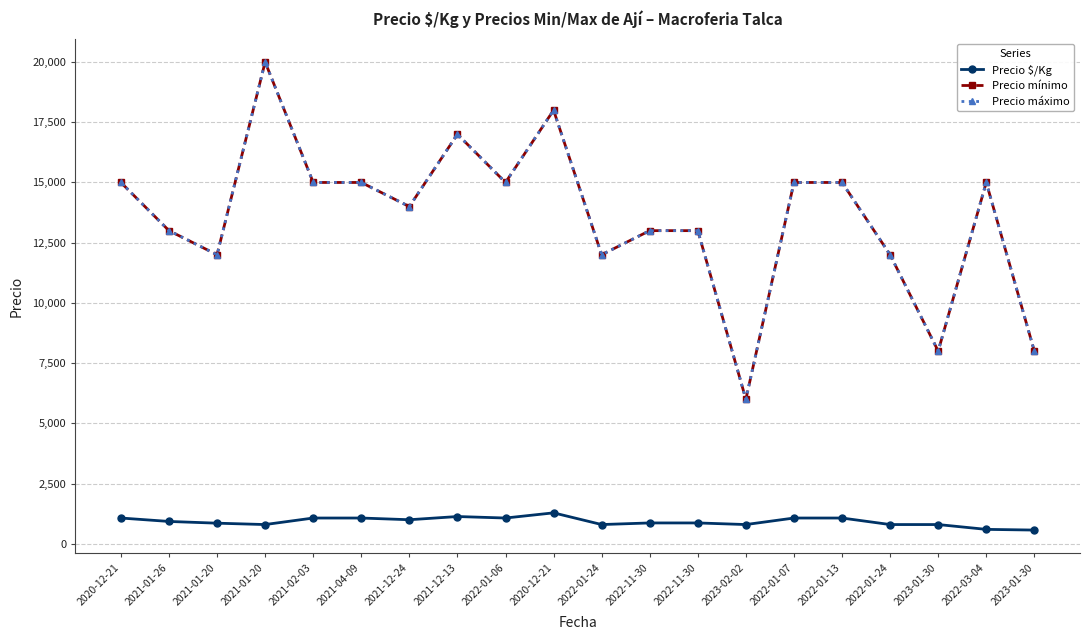

Is the value of Precio máximo at 2020-12-21 greater than the value of Precio $/Kg at 2022-11-30?

Yes